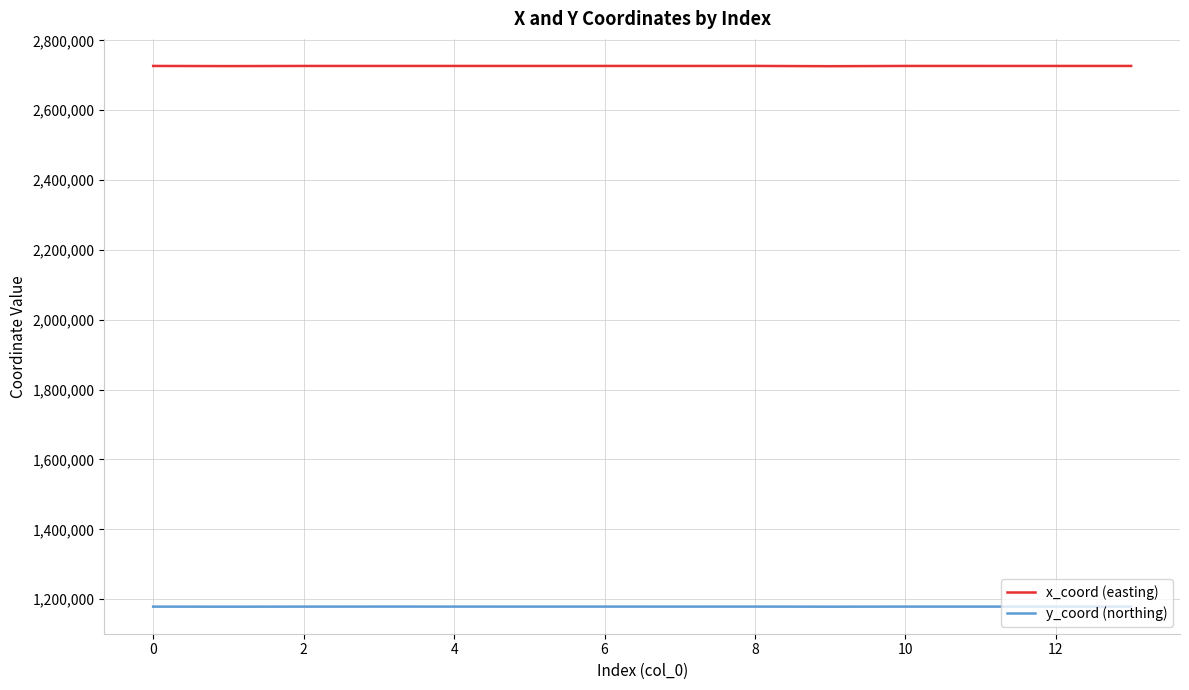

List the series in order of their overall mean, lowest first.

y_coord (northing), x_coord (easting)